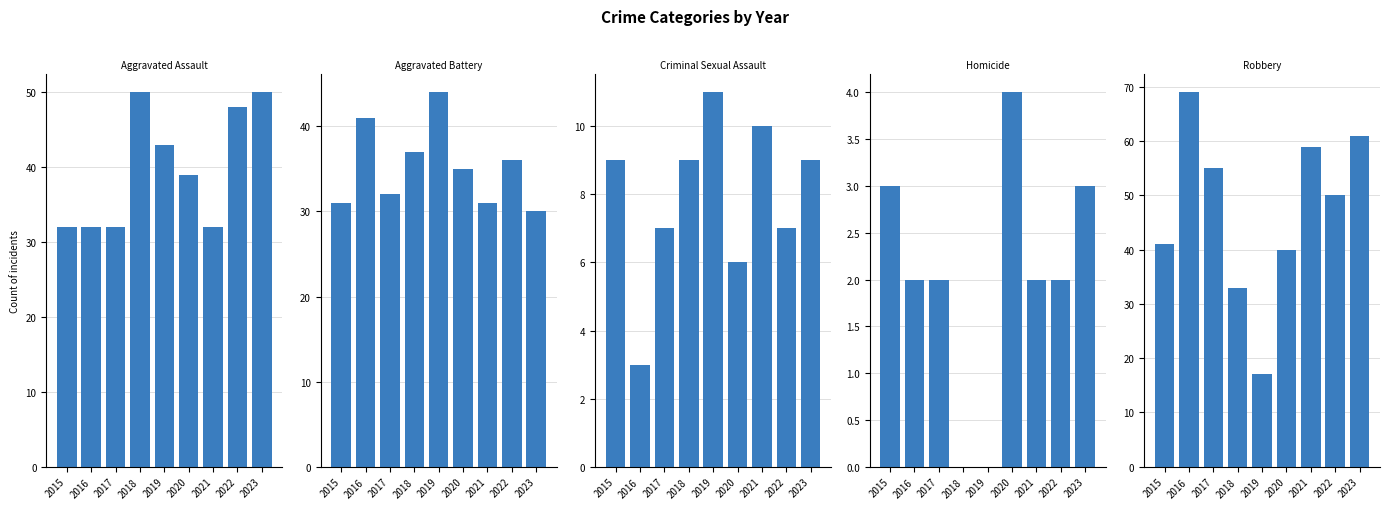

At how many categories does at least one series exceed 67?

1